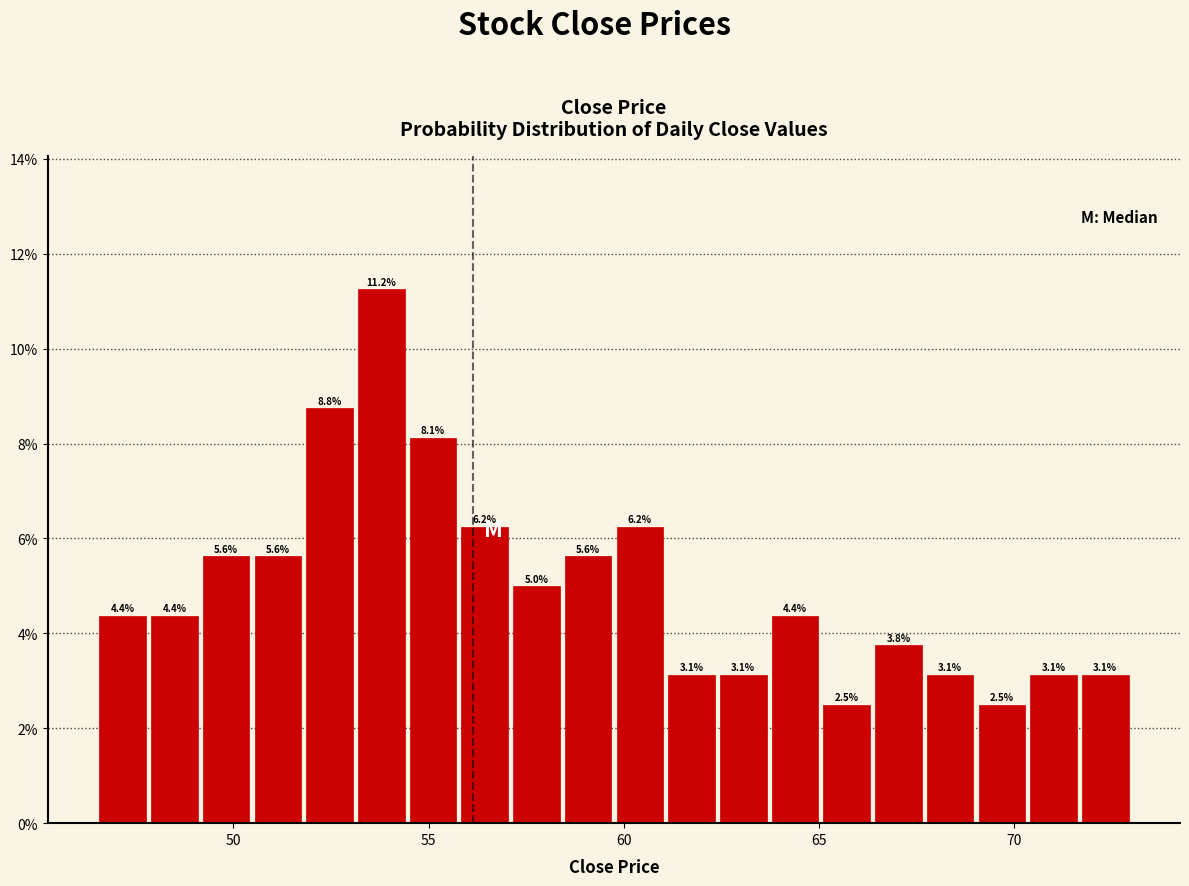

Read against the x-axis, roughly where is the centre of the tallest bar?

54.0